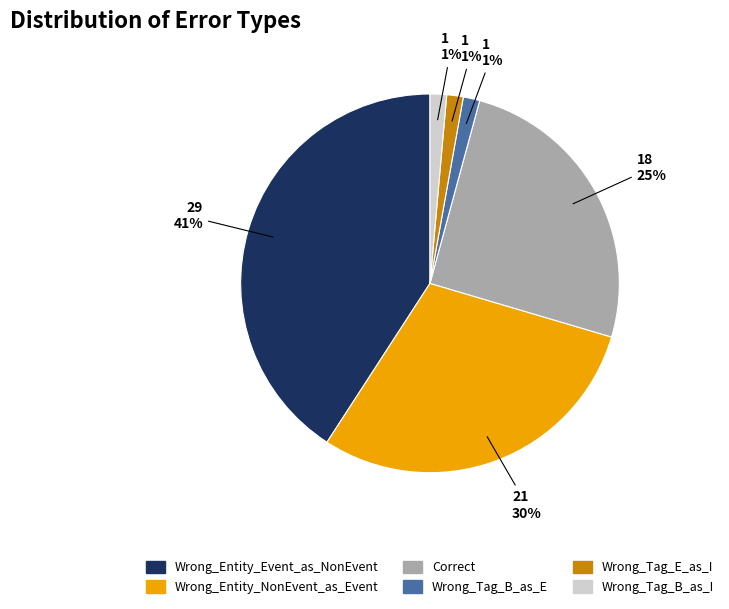

Is Correct the majority of the pie?

No